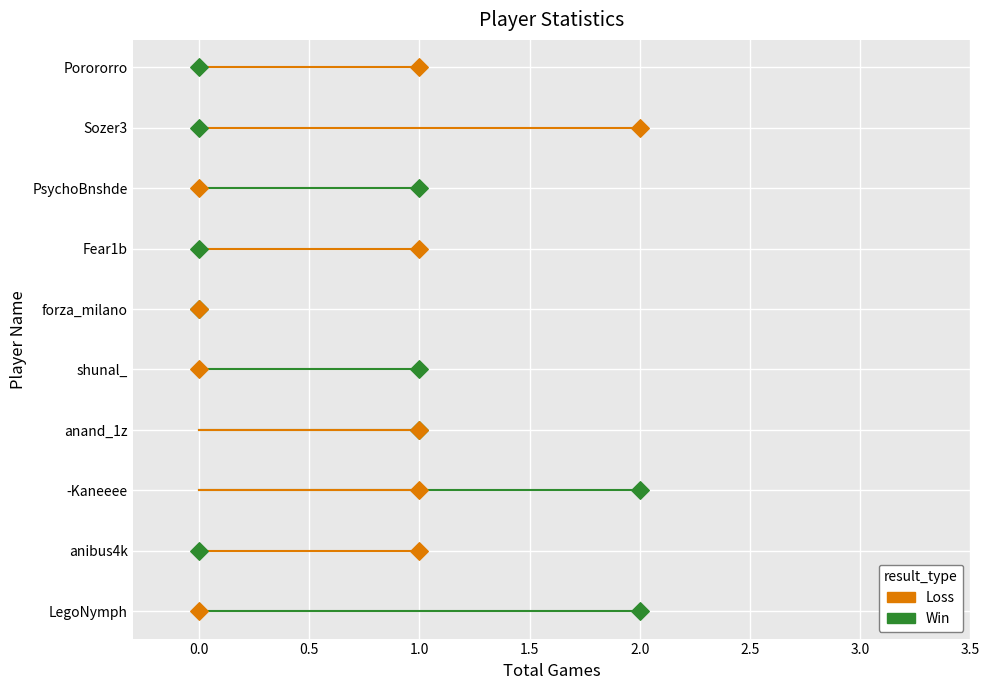

What are all the series names shown in the legend?

Loss, Win